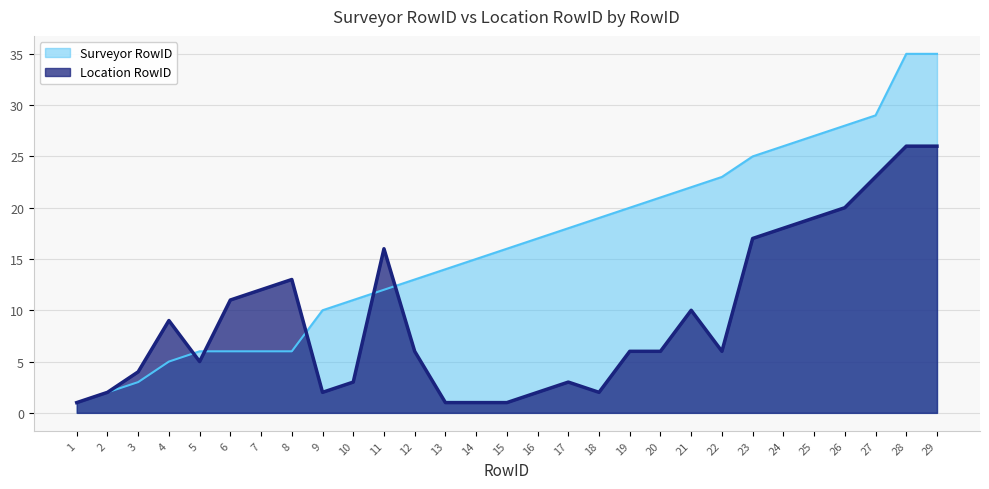

Which series has the widest spread of values?

Surveyor RowID